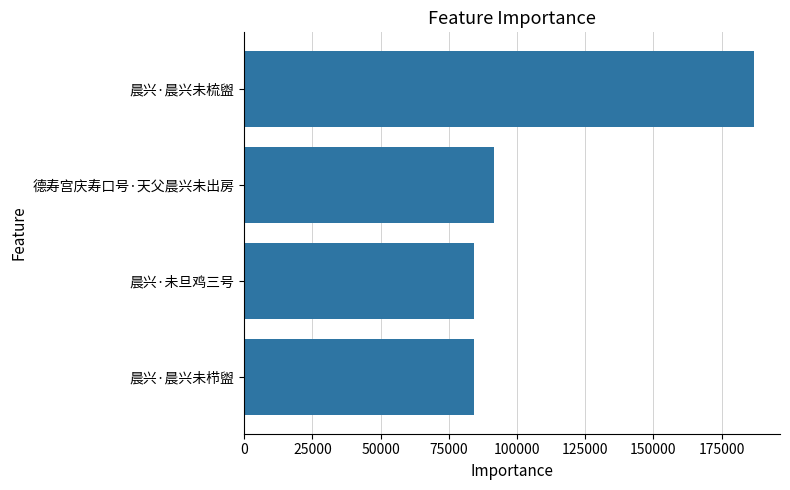

What is the difference between the maximum and minimum values?

102955